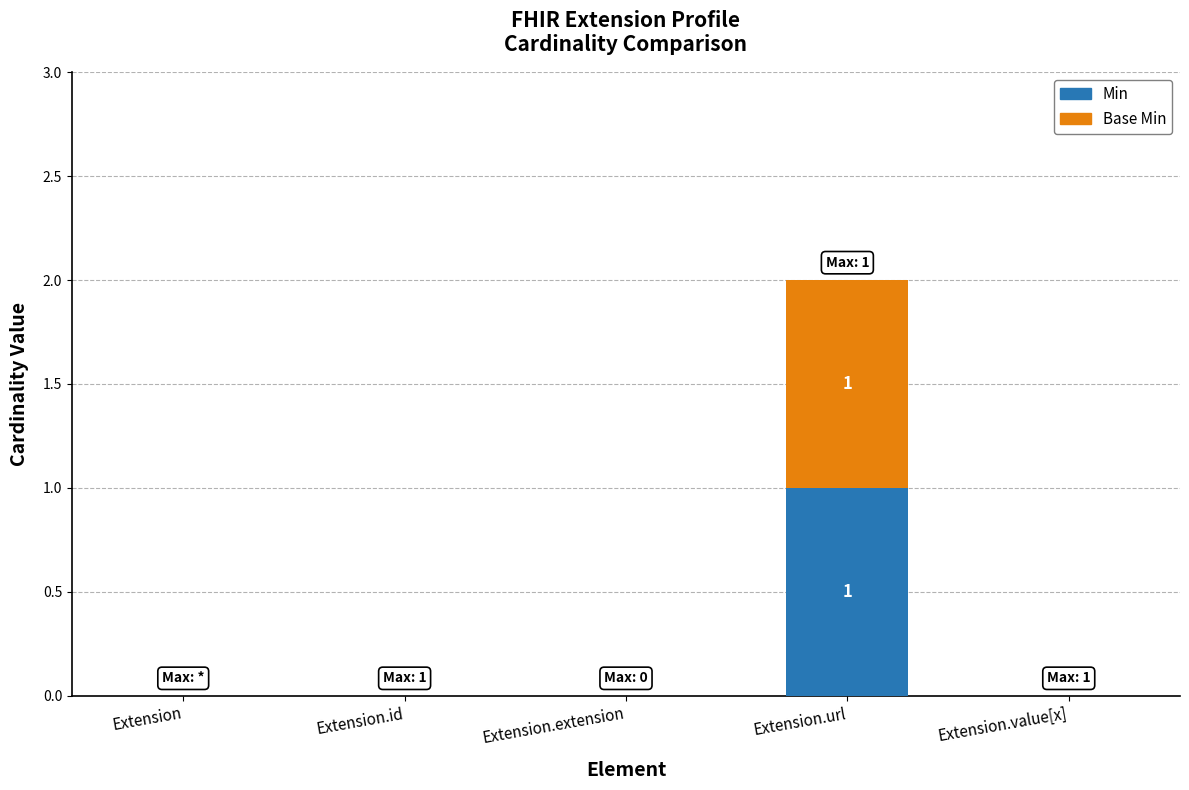

What are all the series names shown in the legend?

Min, Base Min